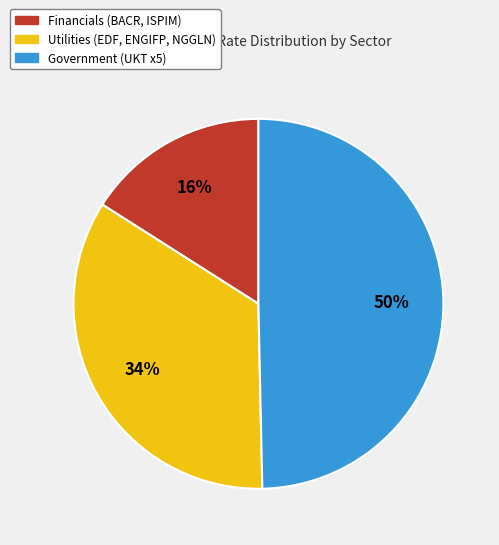

To the nearest percent, what is the average slice percentage?

33%